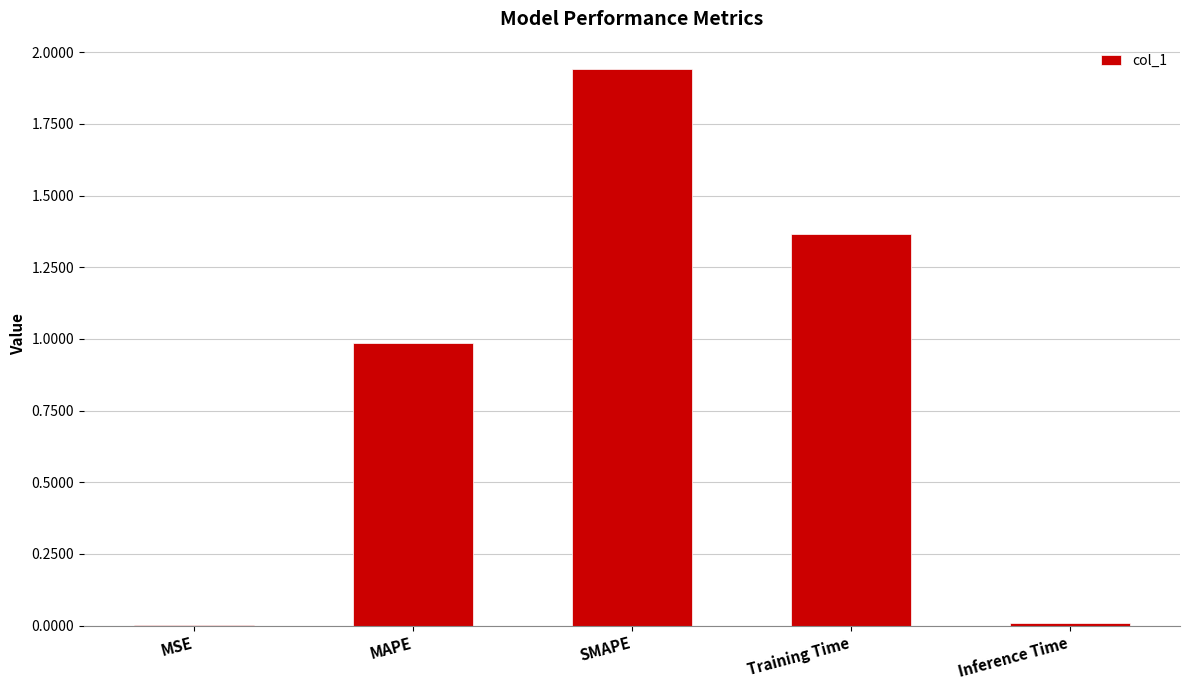

What value does the data have at MAPE?

1.0